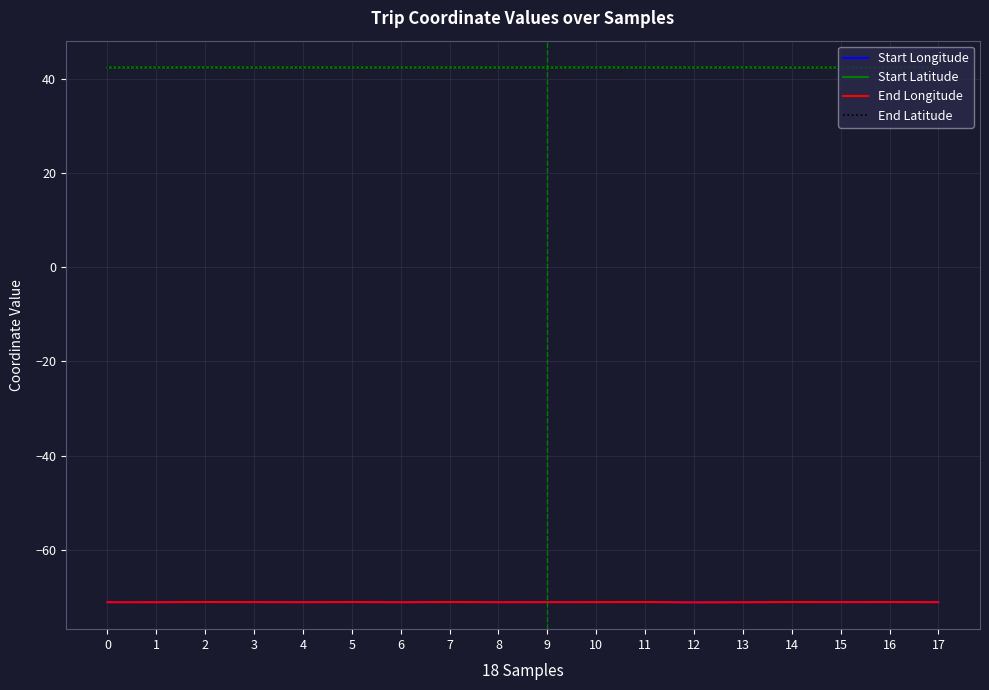

Is it true that Start Latitude equals 63.6 at 13?

False